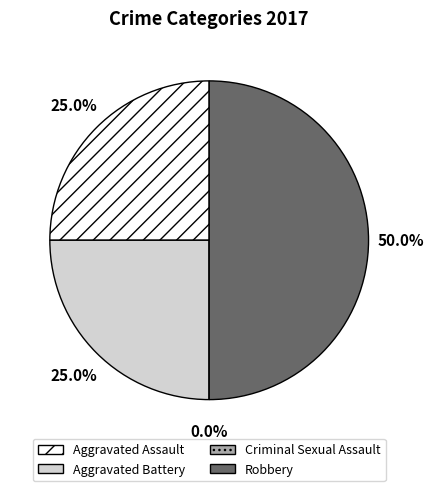

Count the number of slices in the pie.

4